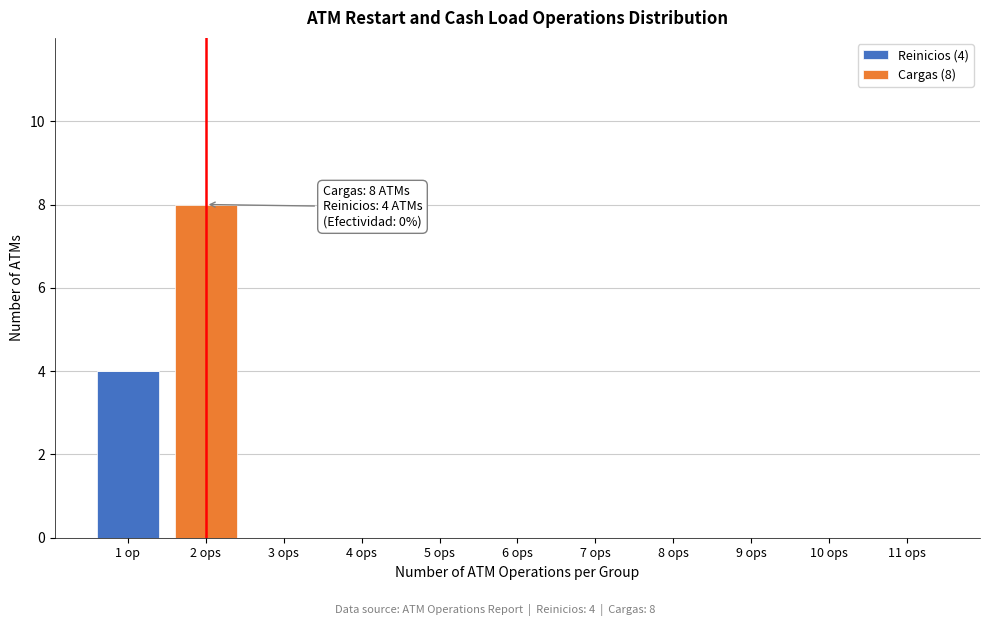

Reading left to right, list the values for the Reinicios (4) series.

1 op=4	2 ops=0	3 ops=0	4 ops=0	5 ops=0	6 ops=0	7 ops=0	8 ops=0	9 ops=0	10 ops=0	11 ops=0